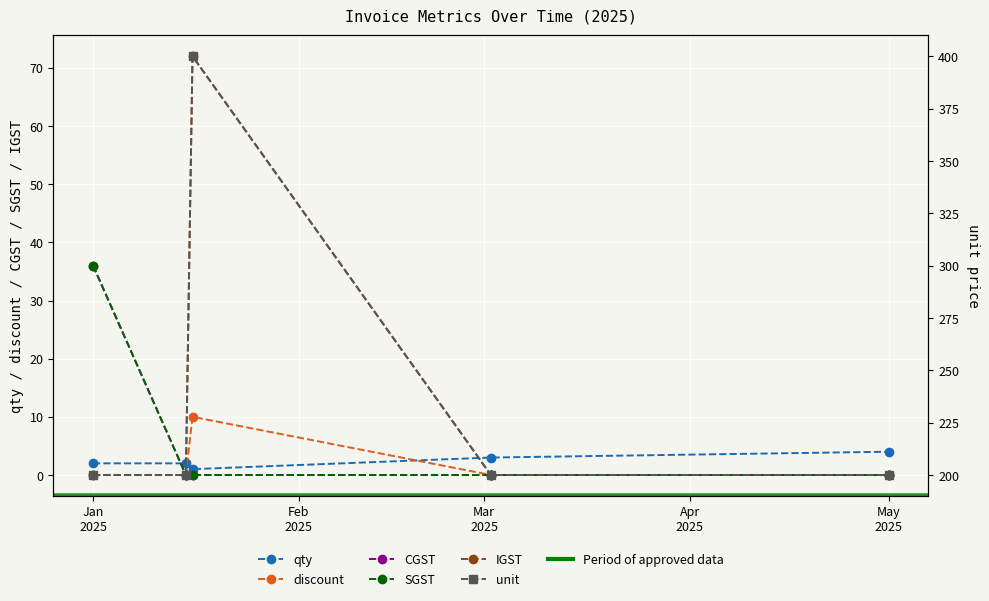

What is the difference between the highest and lowest values at Apr
2025?

200